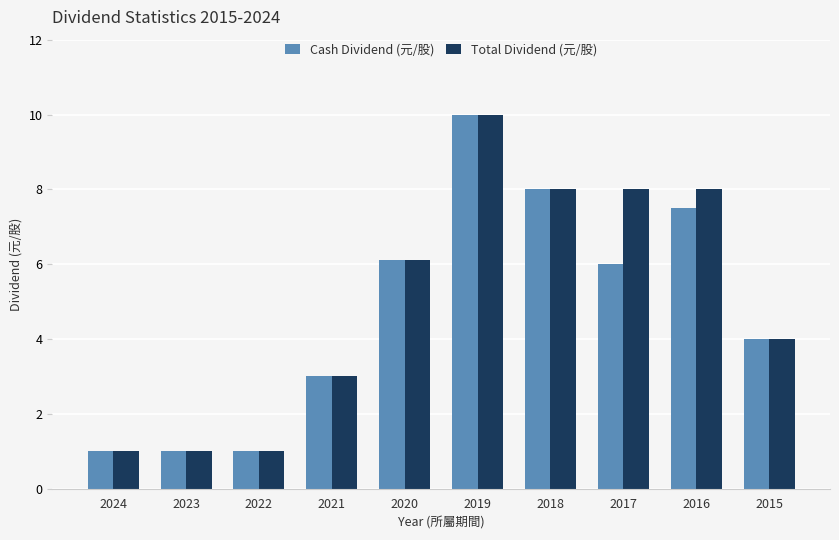

Rank the series at 2017 from lowest to highest value.

Cash Dividend (元/股), Total Dividend (元/股)